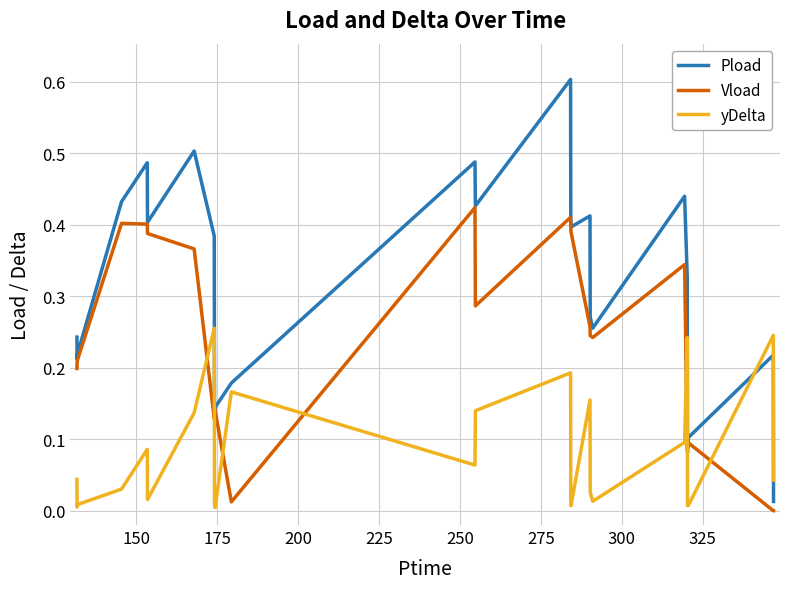

List the series in order of their overall mean, highest first.

Pload, Vload, yDelta